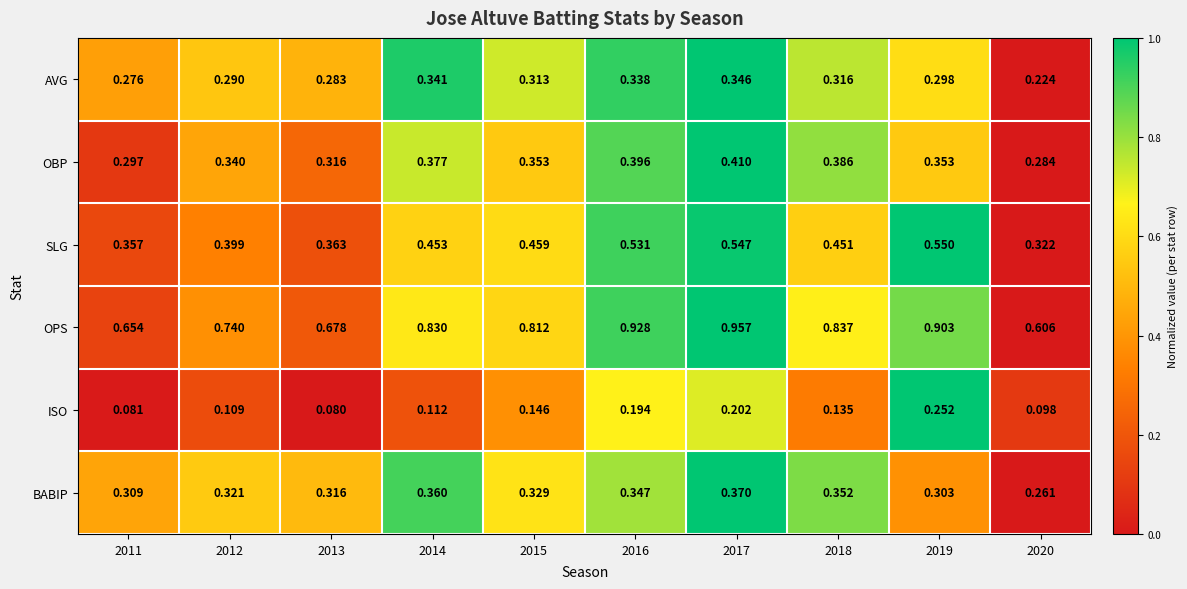

How many series are shown in this chart?

6